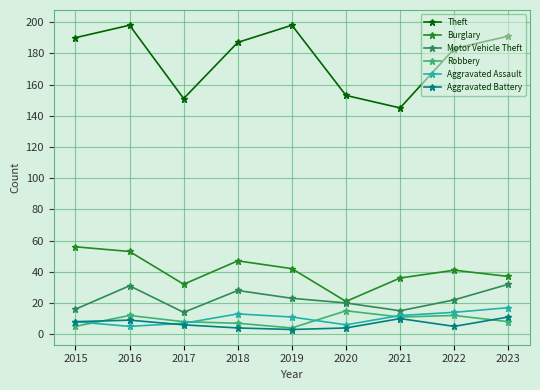

True or false: Theft and Robbery cross at least once.

False